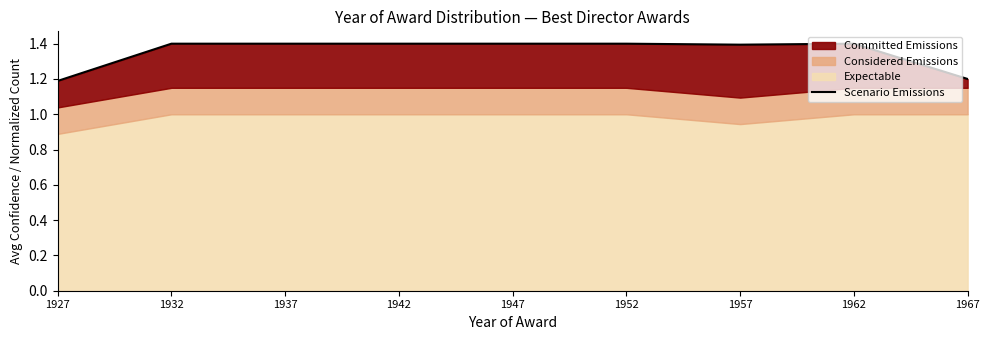

Rank the categories by value from lowest to highest.

1927, 1967, 1957, 1932, 1937, 1942, 1947, 1952, 1962